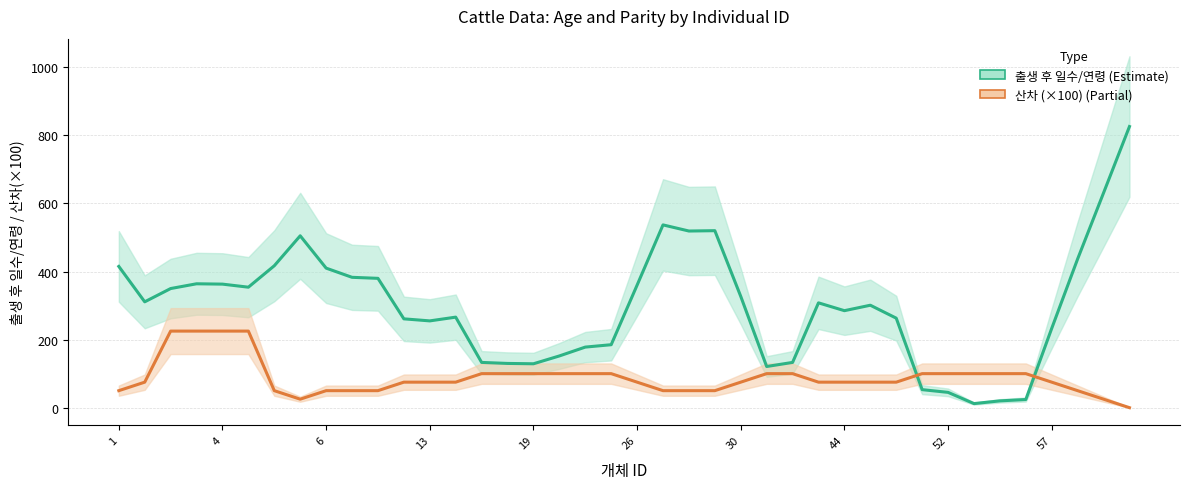

How many lines are shown in the chart?

2